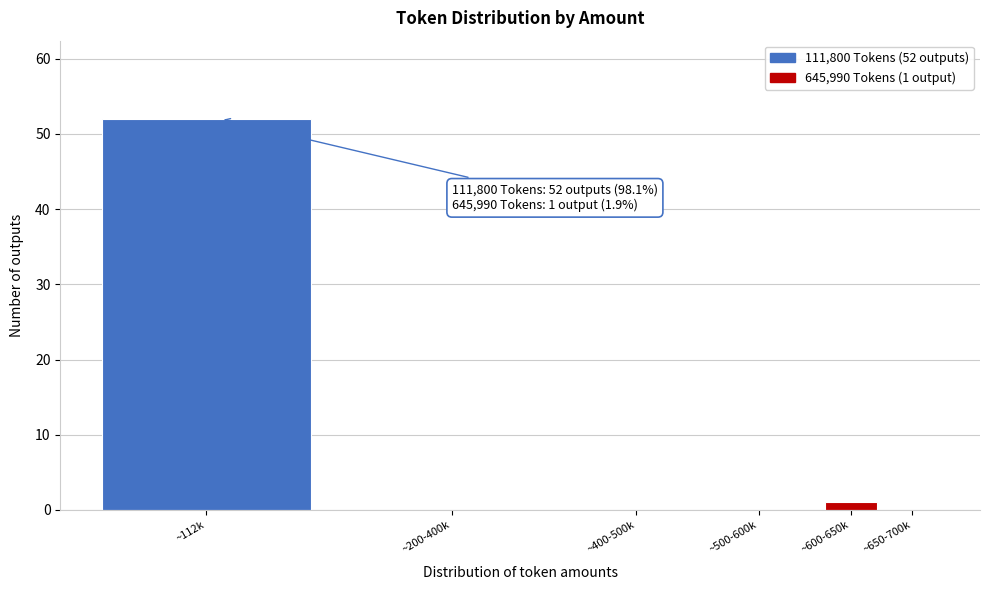

Reading left to right, list all the values displayed in this chart.

~112k=52	~200-400k=0	~400-500k=0	~500-600k=0	~600-650k=1	~650-700k=0